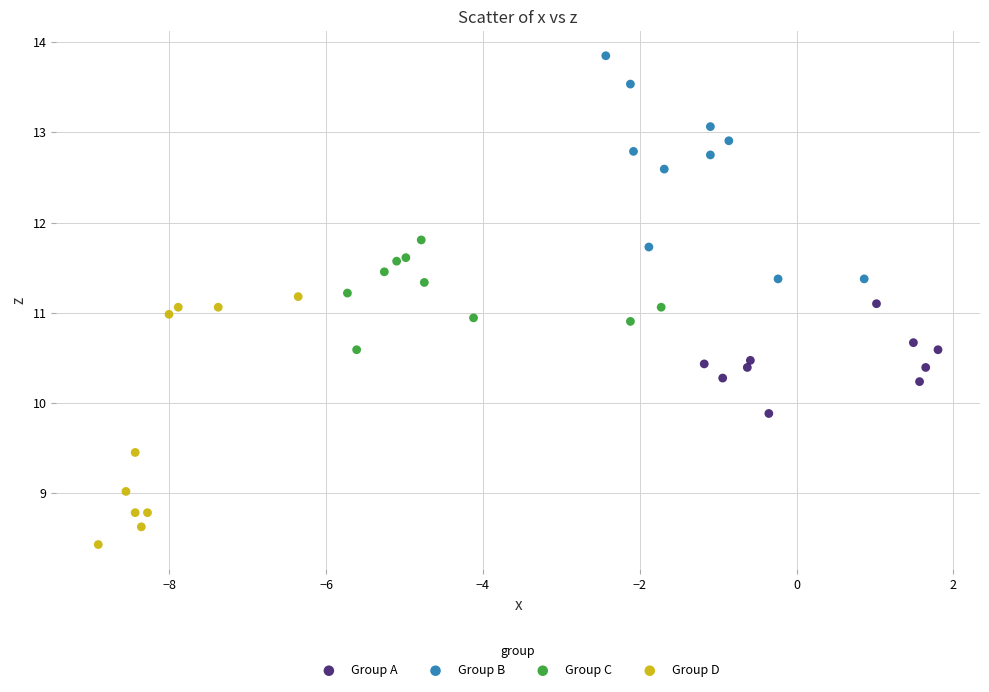

Which series contains the highest Y value?

Group B